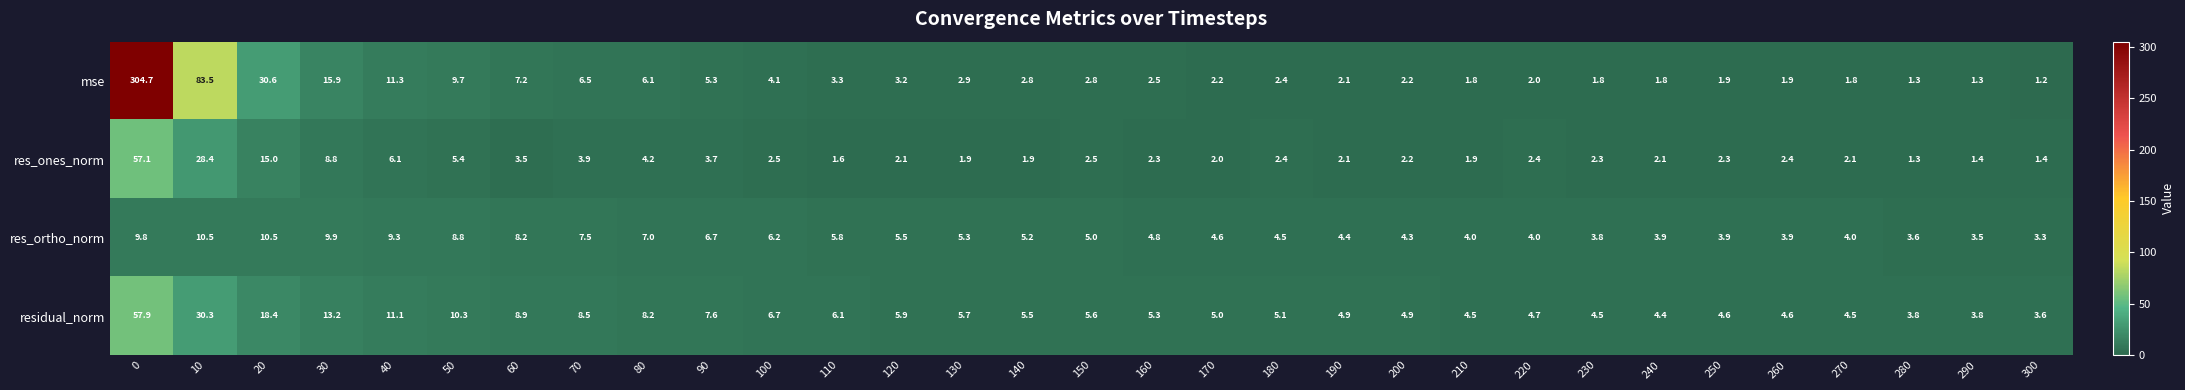

What is the sum of all mse values?

528.1